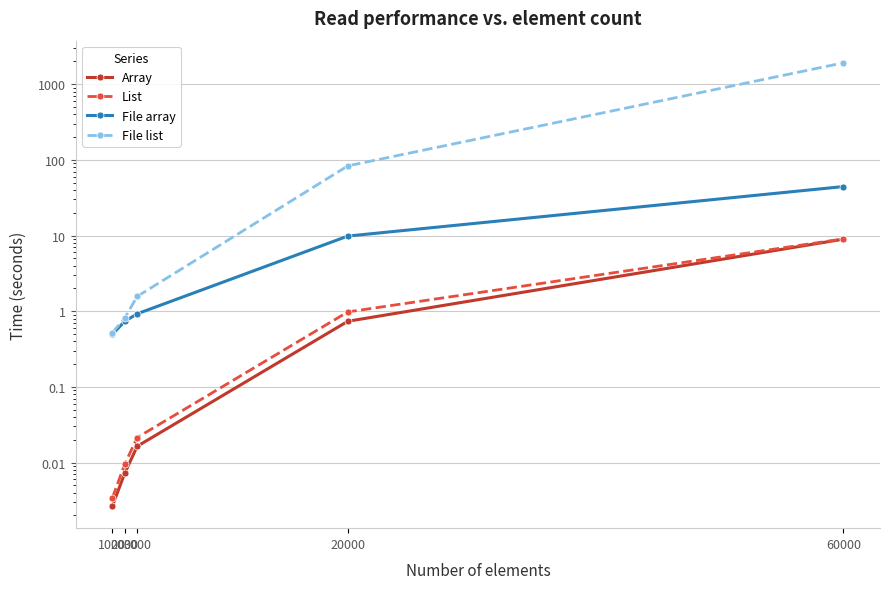

Rank the series at 3000 from lowest to highest value.

Array, List, File array, File list